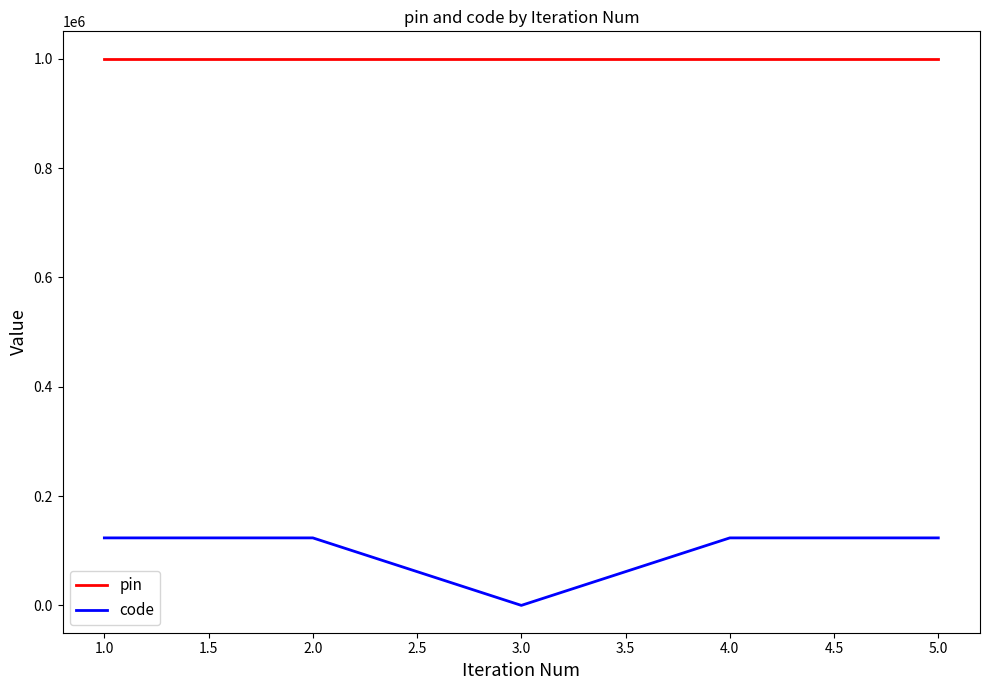

True or false: code and pin intersect in this chart.

False